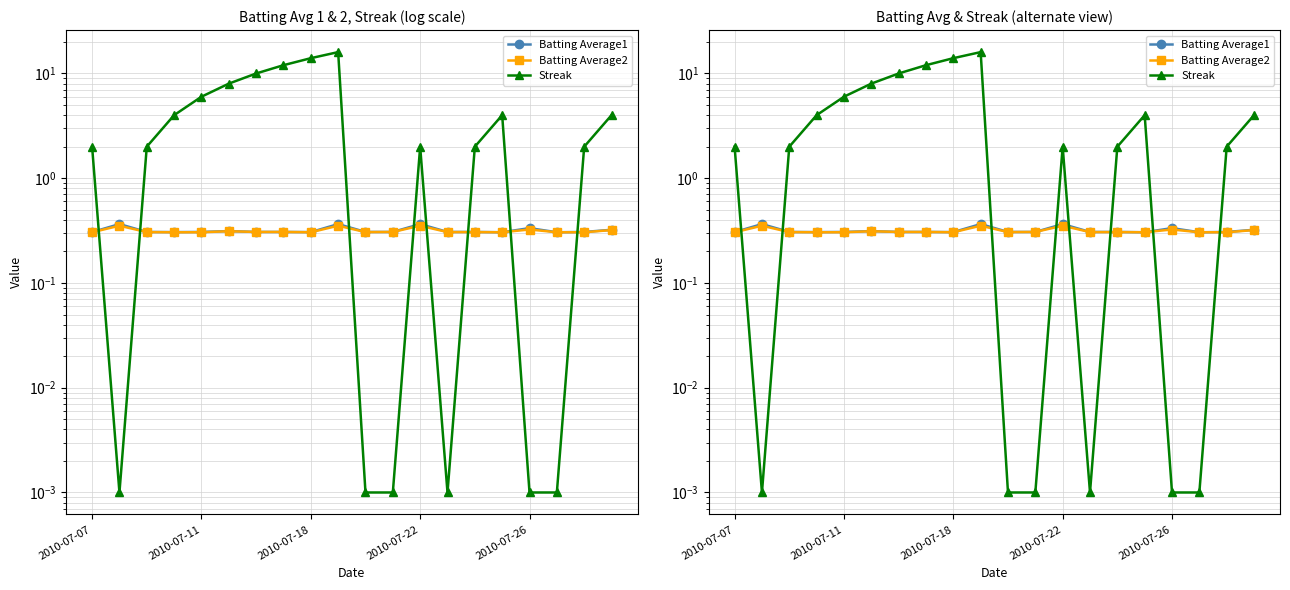

True or false: Batting Average1 and Batting Average2 cross at least once.

False